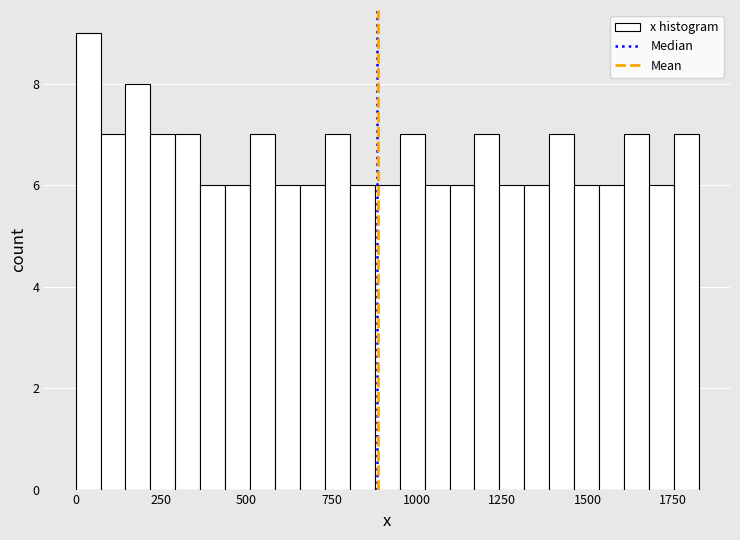

Read against the x-axis, roughly where is the centre of the tallest bar?

50